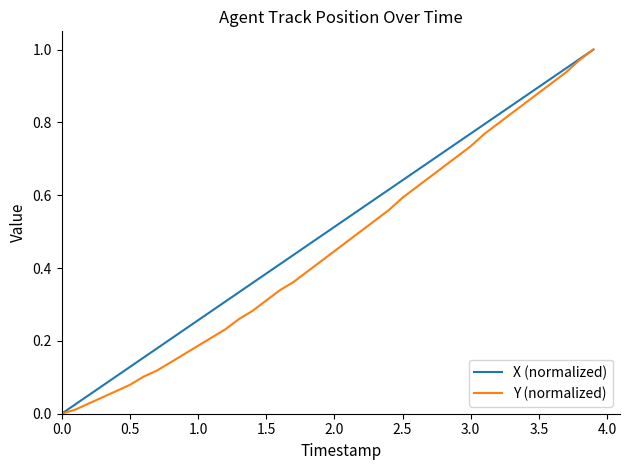

Which series has the largest total across all categories?

X (normalized)